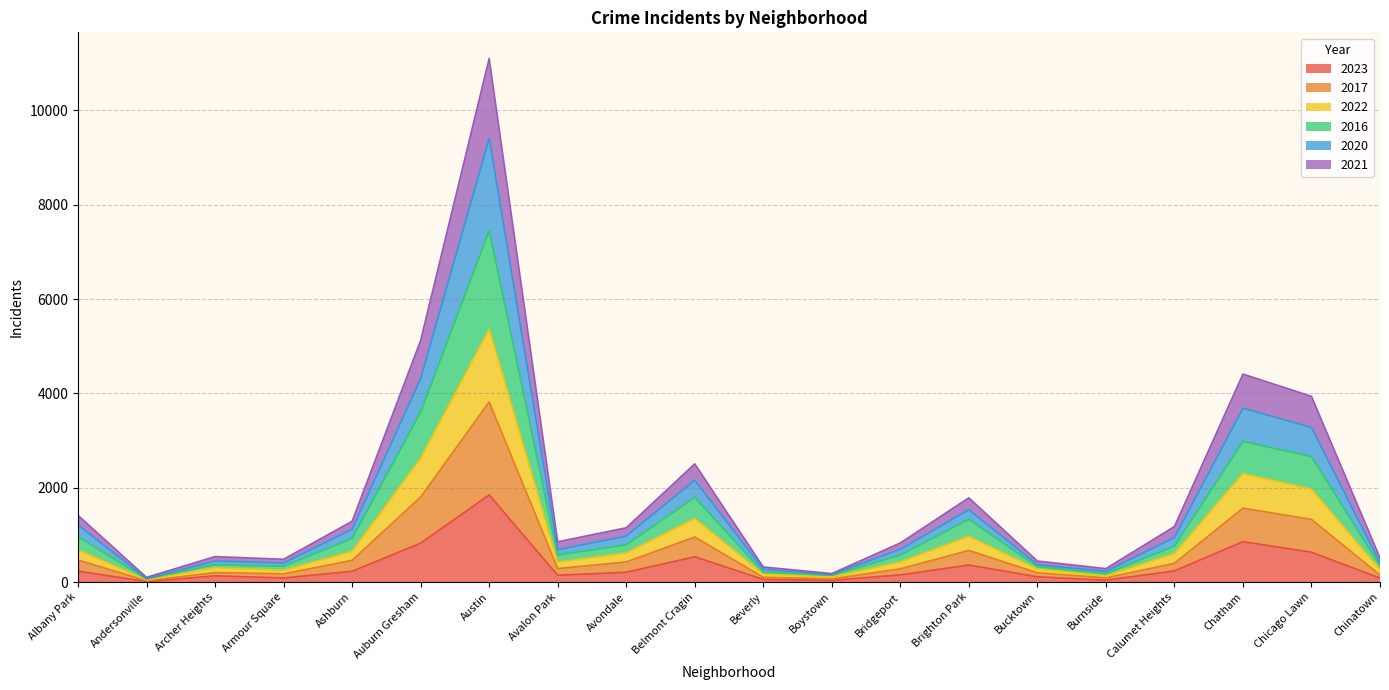

At which category does the chart reach its minimum across all series?

Andersonville